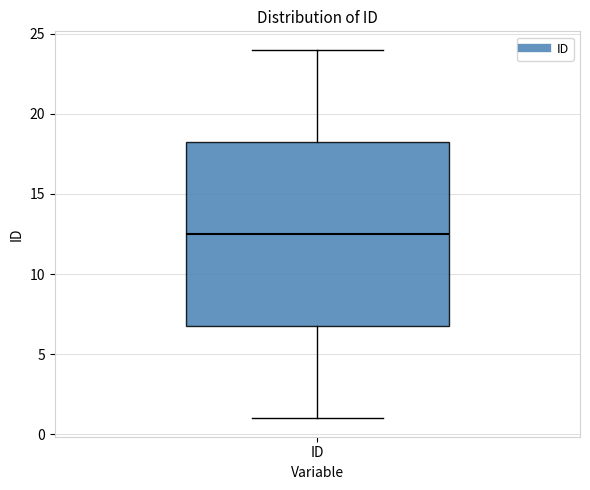

Read this box plot against the y-axis: the position of the median line, the range covered by the box, and the ends of both whiskers. The values are not printed on the chart, so give them approximately, as read against the axis.

median 12.5, box 7.0 to 18.5, whiskers 1.0 to 24.0